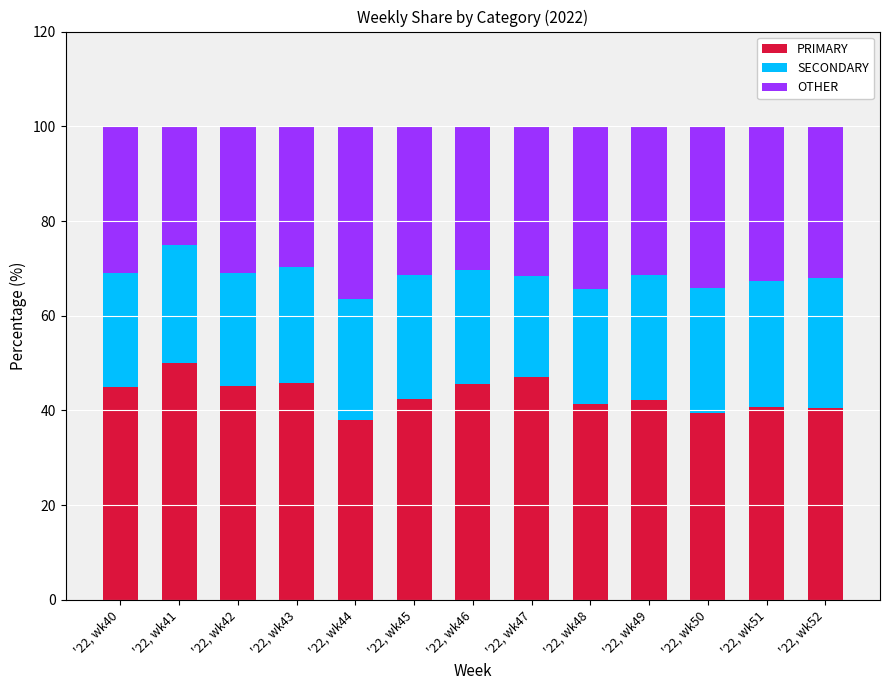

Rank the categories by PRIMARY value from highest to lowest.

'22, wk41, '22, wk47, '22, wk43, '22, wk46, '22, wk42, '22, wk40, '22, wk45, '22, wk49, '22, wk48, '22, wk51, '22, wk52, '22, wk50, '22, wk44